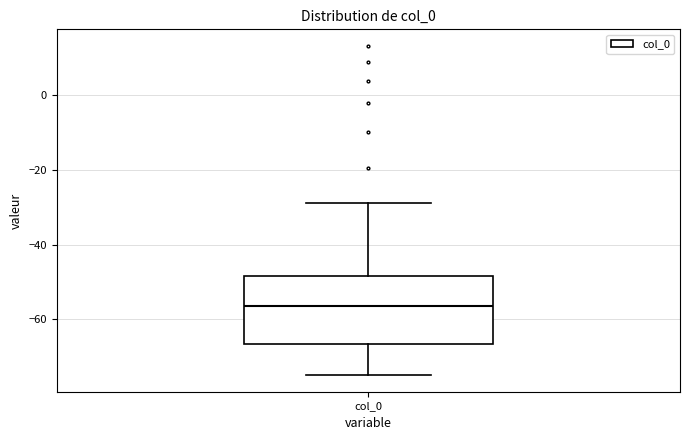

Transcribe this box plot: give where the median line is, the range the box spans, and where the two whiskers end, as read against the y-axis. The values are not printed on the chart, so give them approximately, as read against the axis.

median -56, box -66 to -48, whiskers -74 to -28